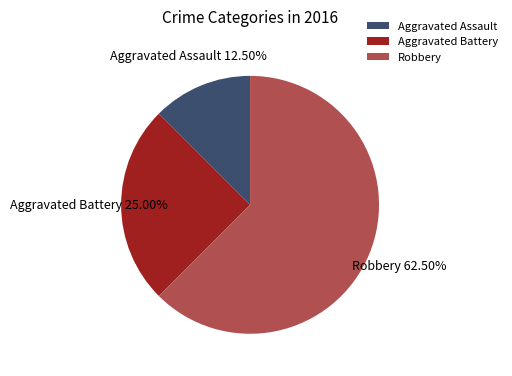

Is there a majority slice in this chart?

Yes